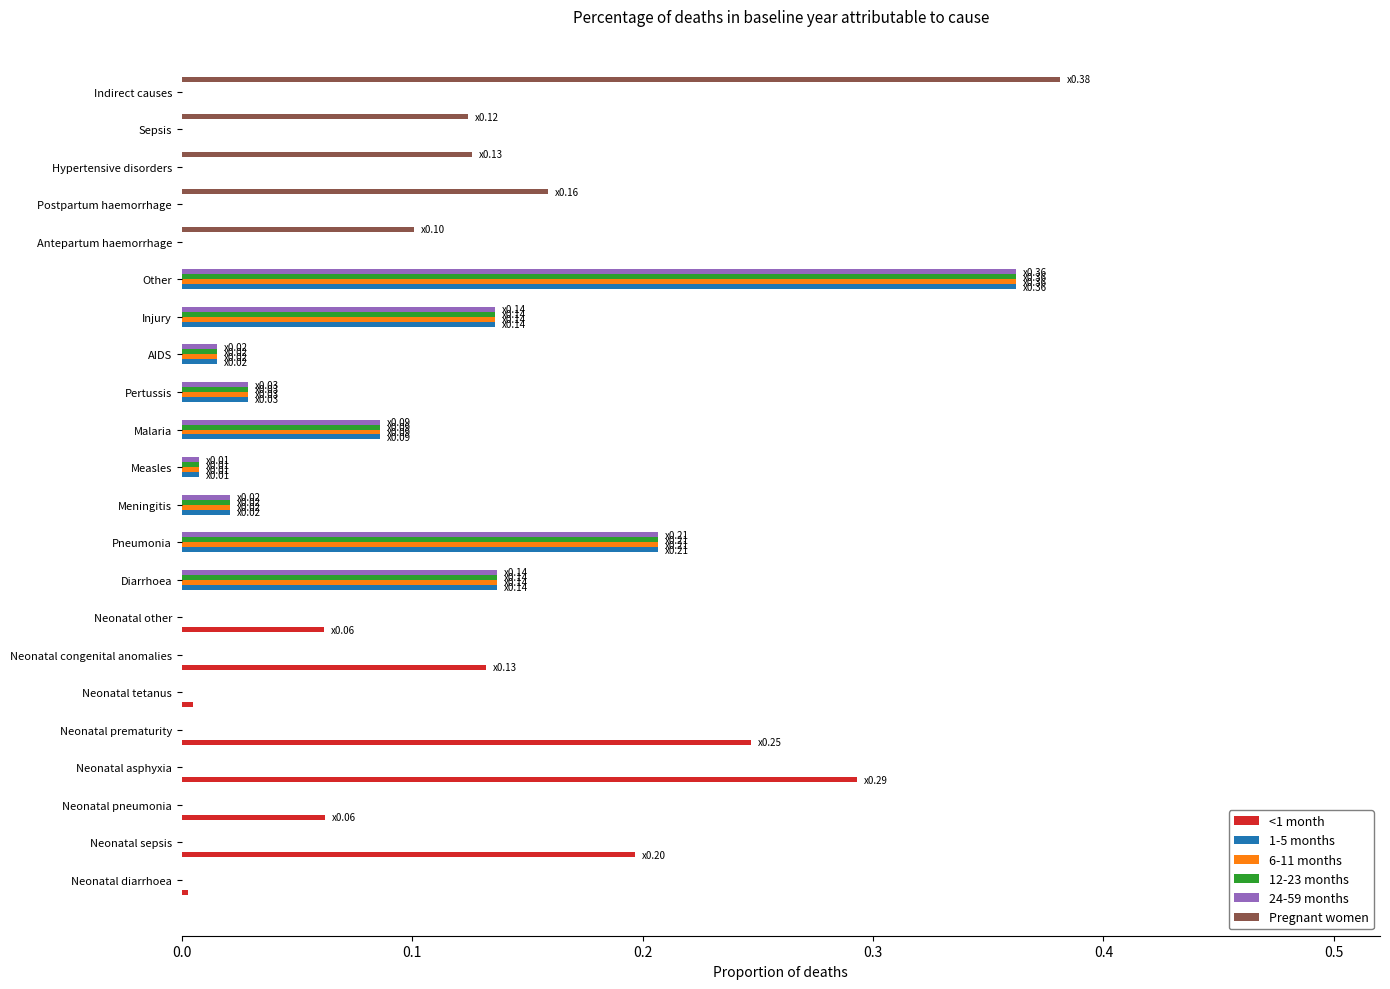

What is the total value across all series at Injury?

0.5